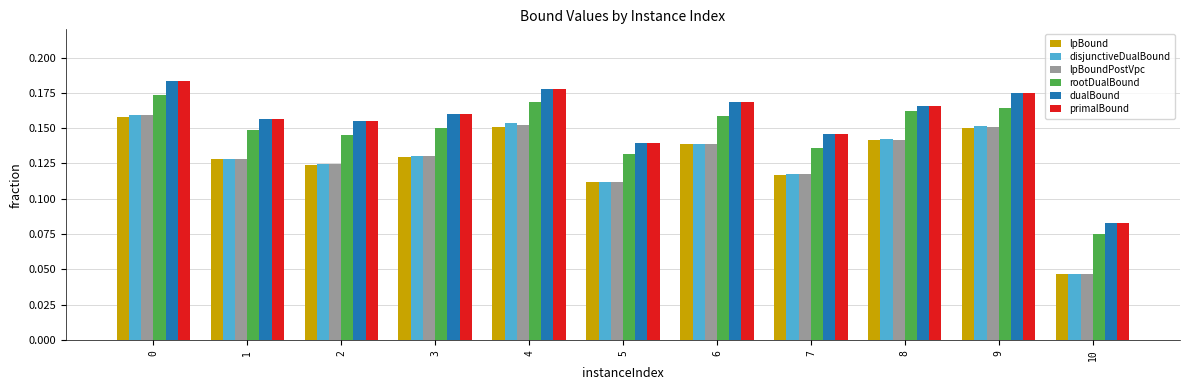

Is it true that primalBound equals 0.0 at 10?

False